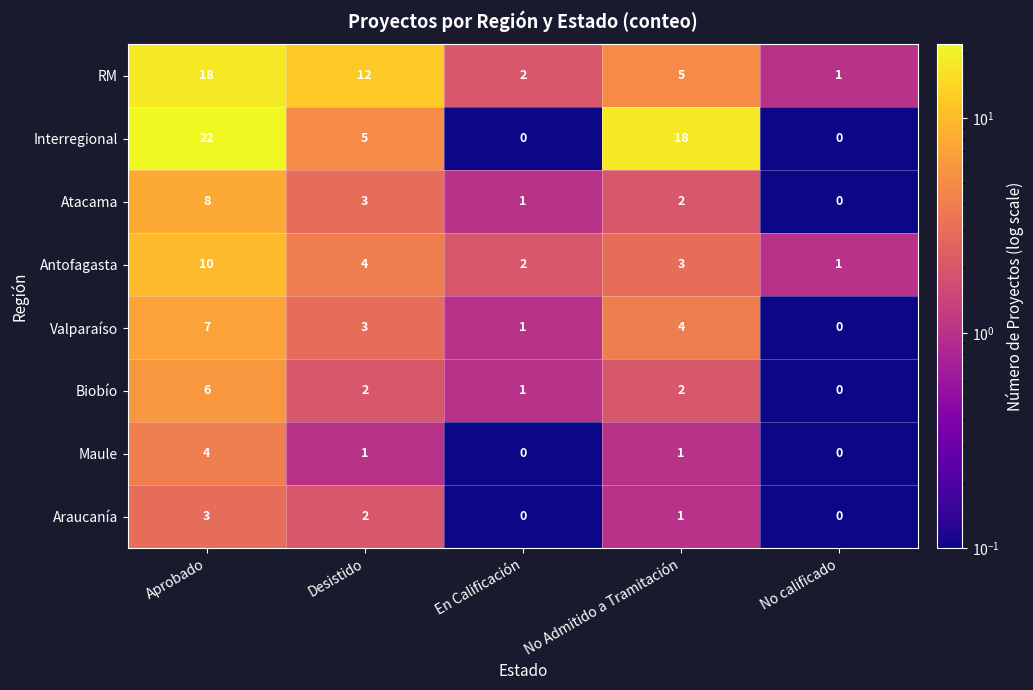

What is the difference between the Valparaíso values at En Calificación and Aprobado?

6